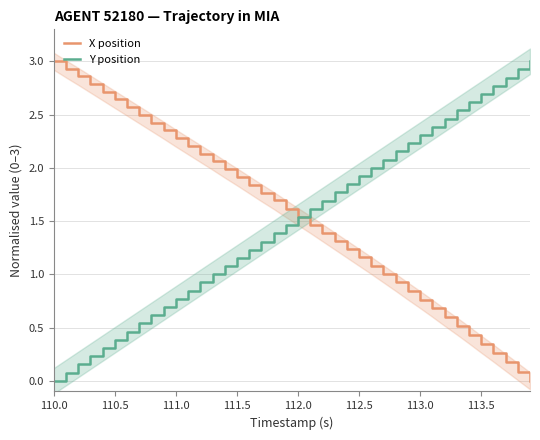

At which label does X position first exceed 1?

110.0